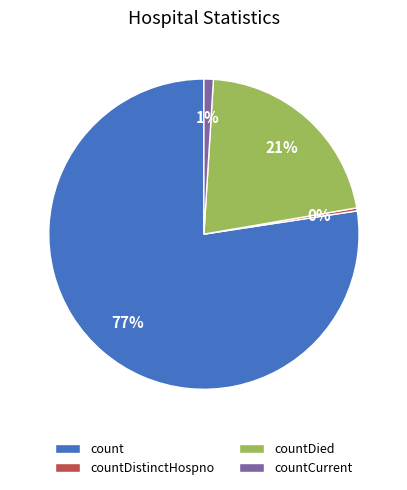

Which has a higher value, countDied or countDistinctHospno?

countDied